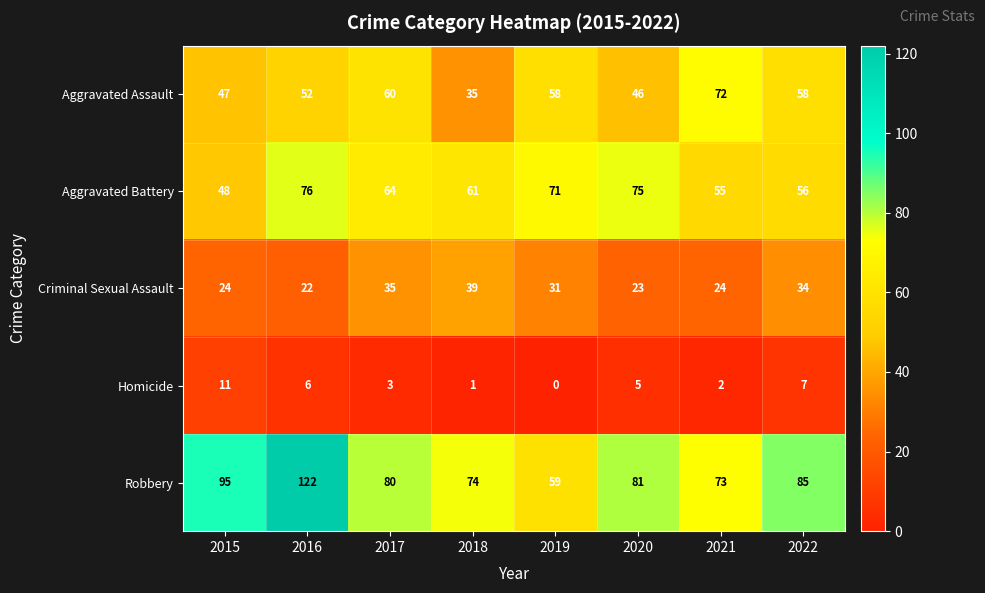

Where does the Aggravated Assault series first go above 58?

2017